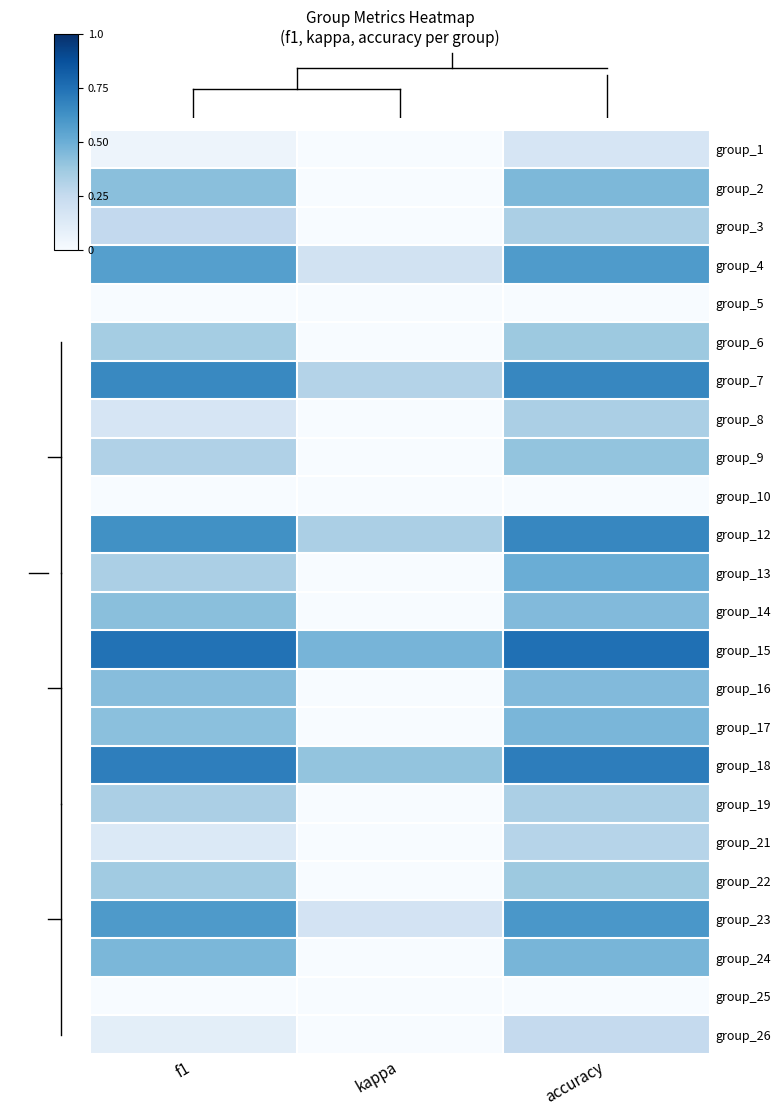

Reading left to right, extract all data points from this chart.

group_1: f1=0.0	kappa=0.0	accuracy=0.2
group_2: f1=0.4	kappa=0.0	accuracy=0.5
group_3: f1=0.3	kappa=0.0	accuracy=0.3
group_4: f1=0.6	kappa=0.2	accuracy=0.6
group_5: f1=0.0	kappa=0.0	accuracy=0.0
group_6: f1=0.4	kappa=0.0	accuracy=0.4
group_7: f1=0.7	kappa=0.3	accuracy=0.7
group_8: f1=0.2	kappa=0.0	accuracy=0.3
group_9: f1=0.3	kappa=0.0	accuracy=0.4
group_10: f1=0.0	kappa=0.0	accuracy=0.0
group_12: f1=0.6	kappa=0.3	accuracy=0.7
group_13: f1=0.3	kappa=0.0	accuracy=0.5
group_14: f1=0.4	kappa=0.0	accuracy=0.4
group_15: f1=0.7	kappa=0.5	accuracy=0.8
group_16: f1=0.4	kappa=0.0	accuracy=0.4
group_17: f1=0.4	kappa=0.0	accuracy=0.5
group_18: f1=0.7	kappa=0.4	accuracy=0.7
group_19: f1=0.3	kappa=0.0	accuracy=0.3
group_21: f1=0.1	kappa=0.0	accuracy=0.3
group_22: f1=0.4	kappa=0.0	accuracy=0.4
group_23: f1=0.6	kappa=0.2	accuracy=0.6
group_24: f1=0.5	kappa=0.0	accuracy=0.5
group_25: f1=0.0	kappa=0.0	accuracy=0.0
group_26: f1=0.1	kappa=0.0	accuracy=0.2